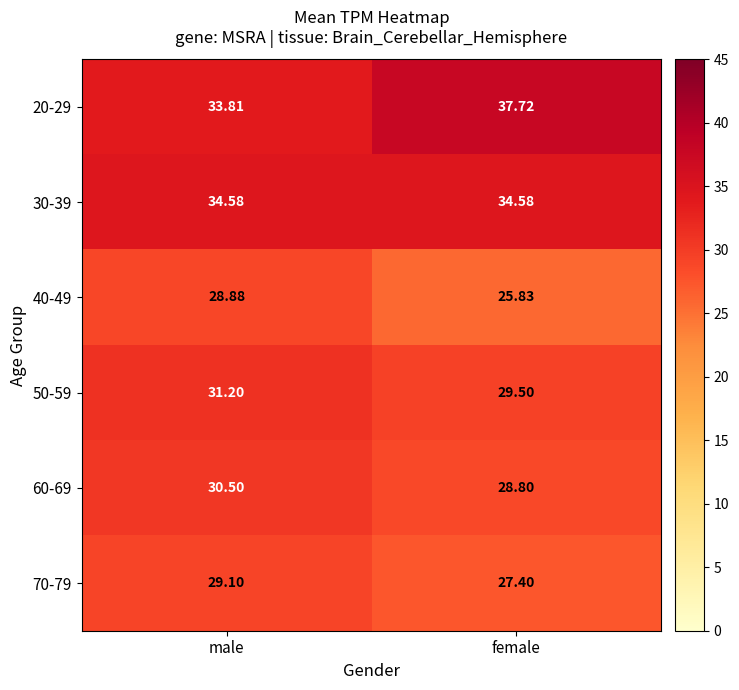

Which category has the lowest value across all series?

female